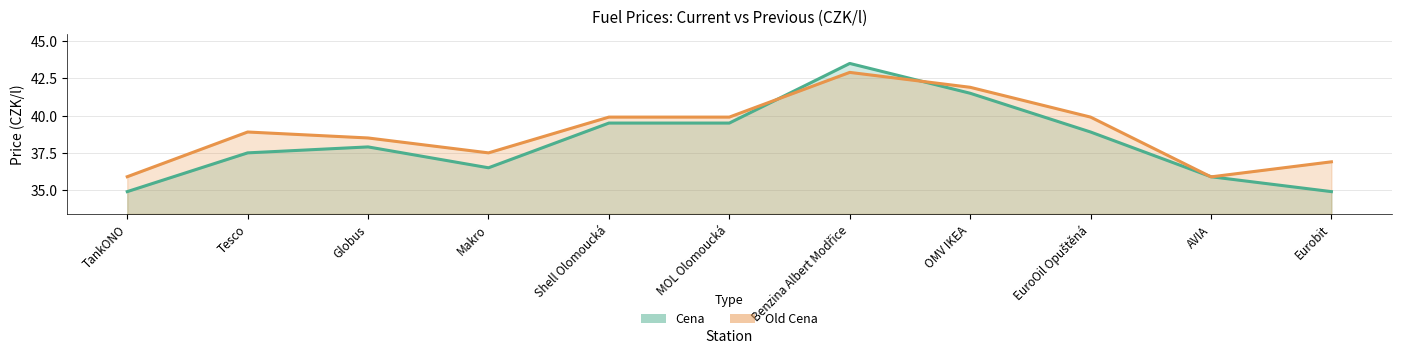

Which series has the largest total across all categories?

Old Cena